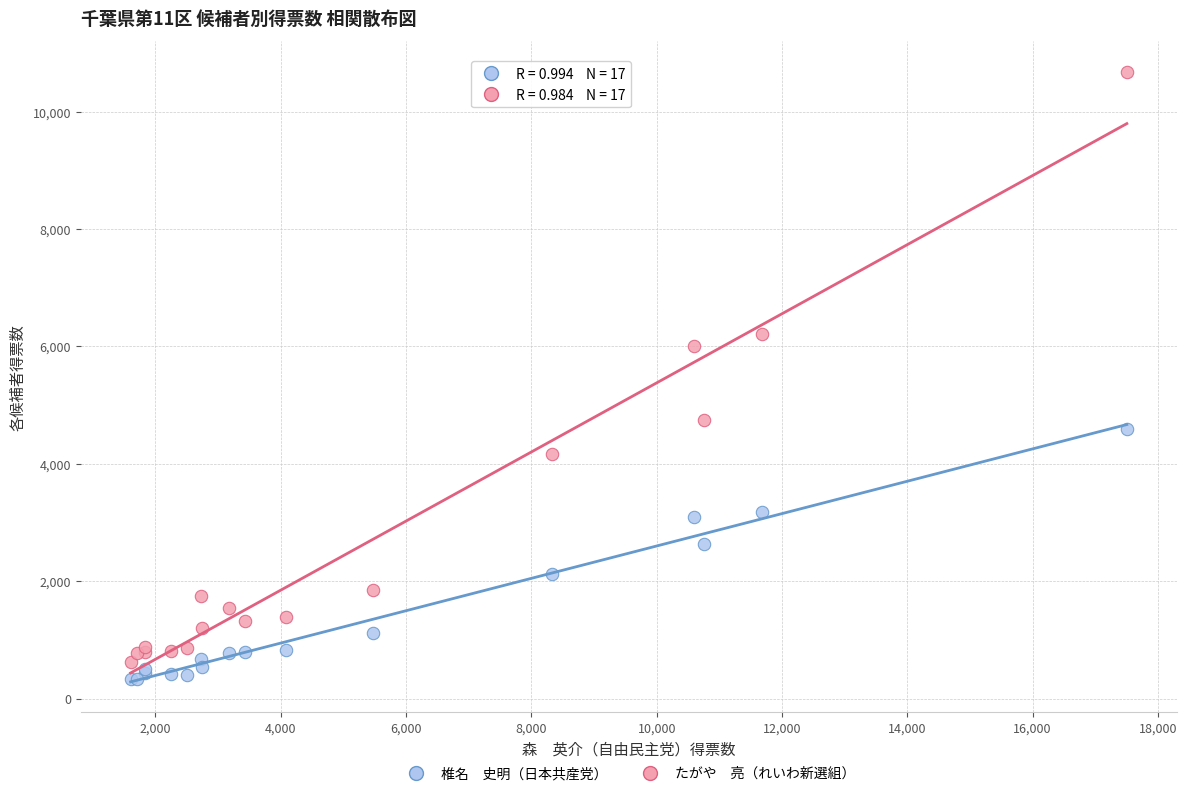

Across all series, what Y value is closest to 5502?

6010